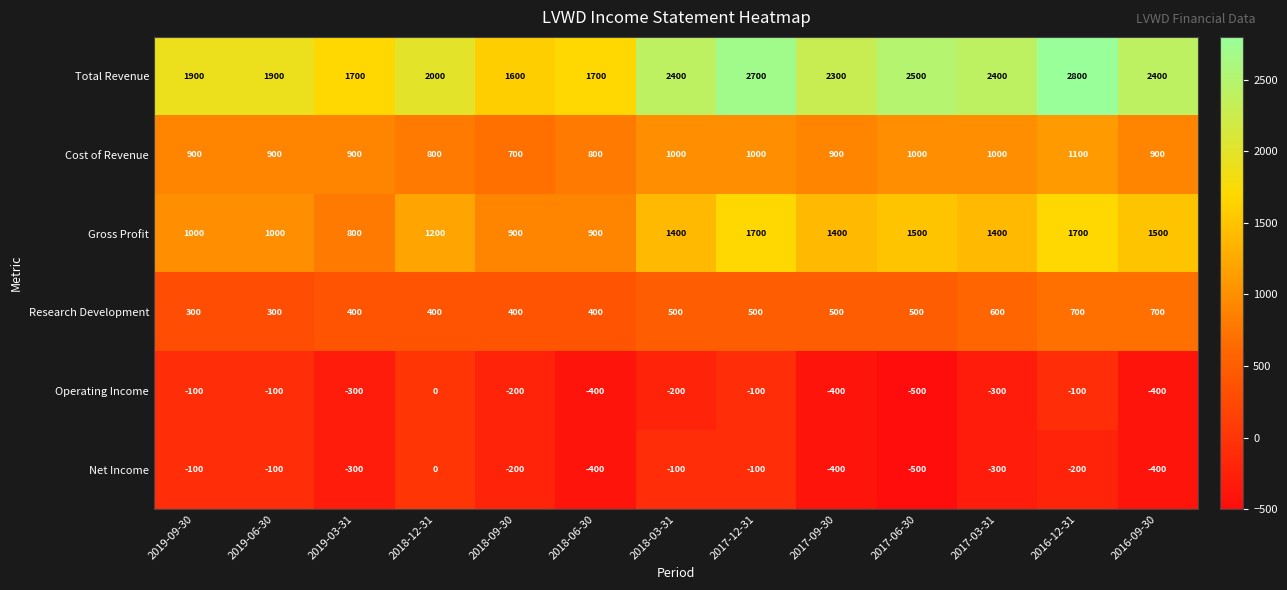

What is the spread (max minus min) of values at 2019-09-30?

2000